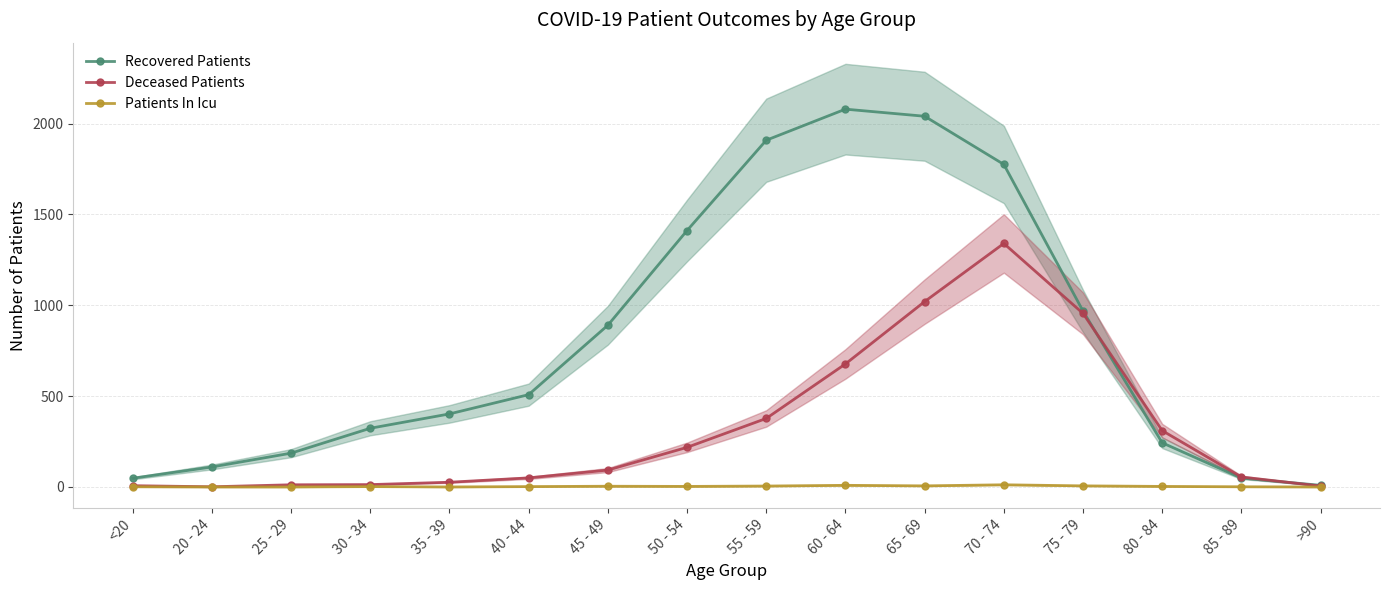

What is the difference between the Recovered Patients values at 65 - 69 and 70 - 74?

265